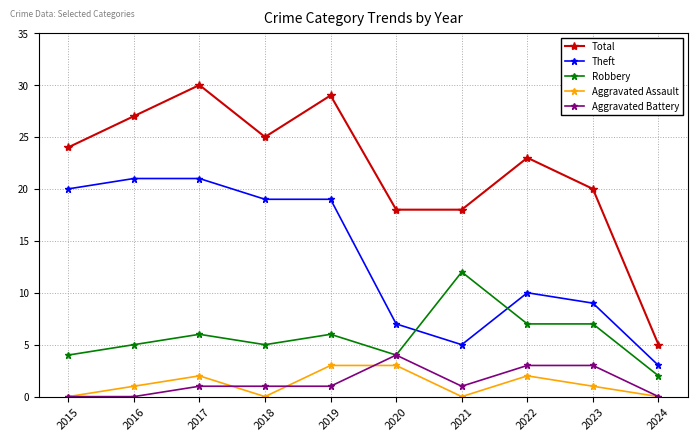

What are all the series names shown in the legend?

Total, Theft, Robbery, Aggravated Assault, Aggravated Battery